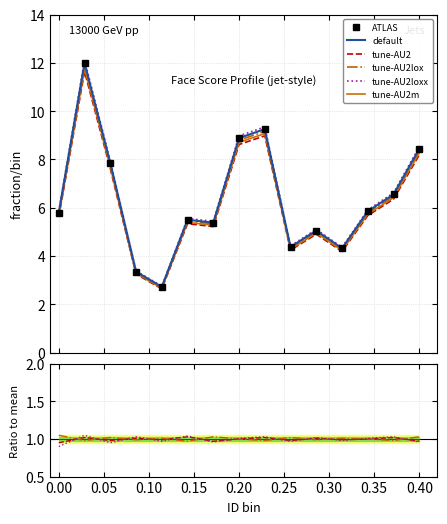

How many lines are shown in the chart?

6